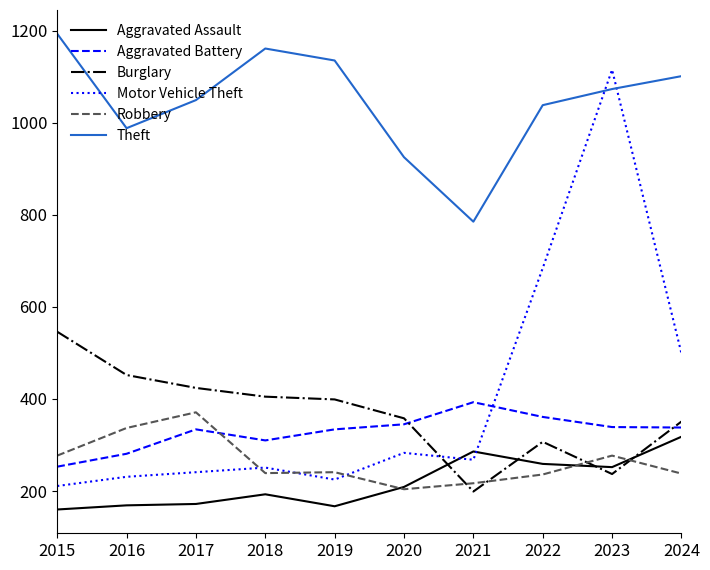

True or false: Motor Vehicle Theft has more than 2 points higher than both neighbors.

True